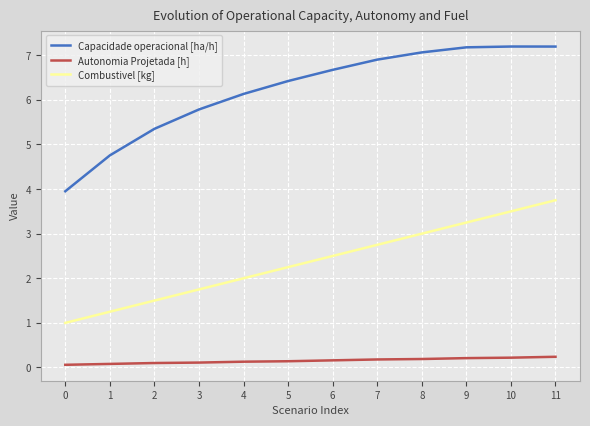

What is the total value across all series at 7?

9.8